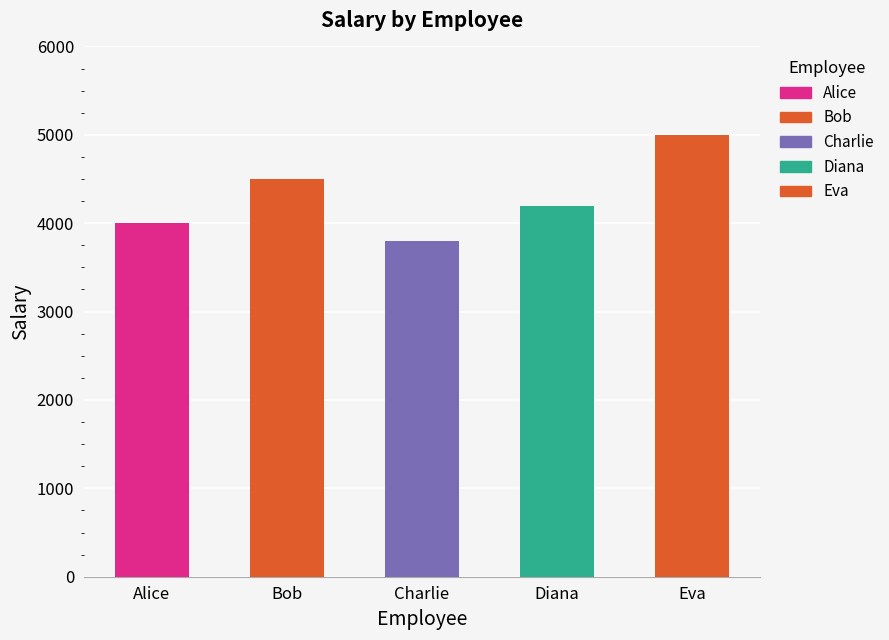

Reading left to right, transcribe all the data shown in this chart.

Alice=4000	Bob=4500	Charlie=3800	Diana=4200	Eva=5000